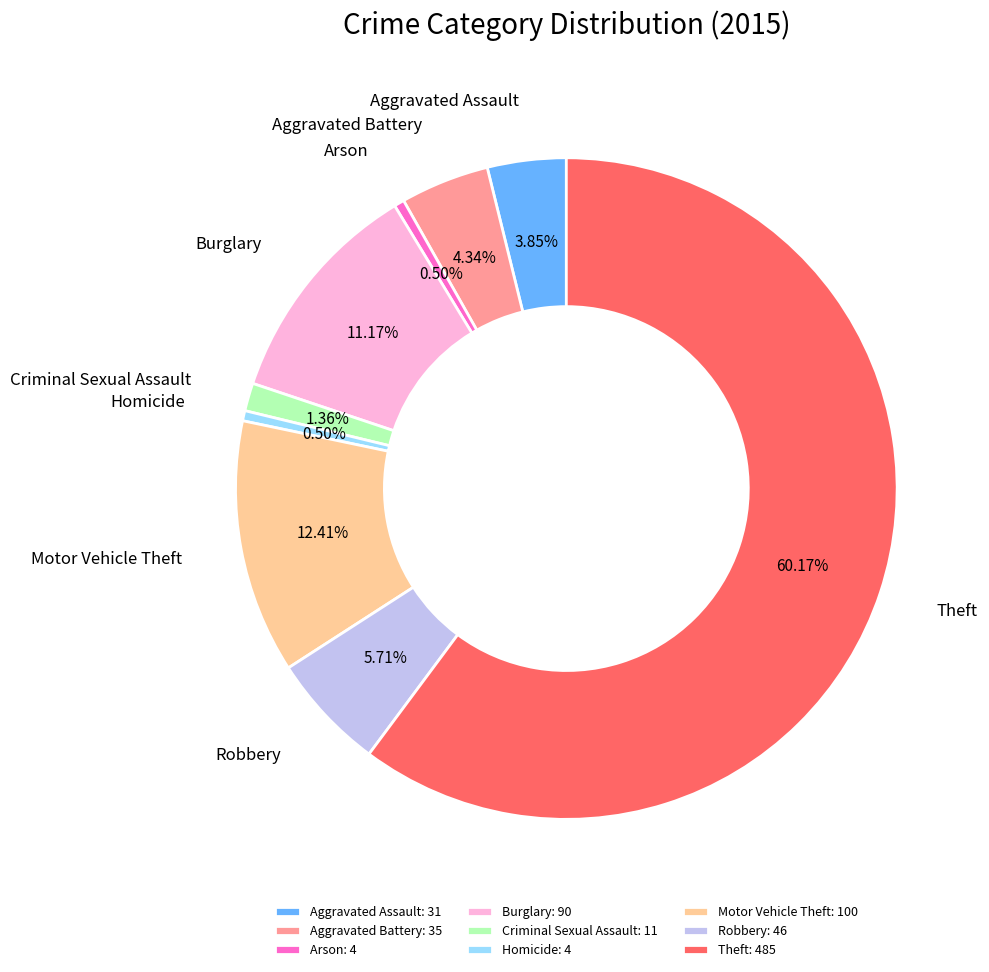

Do Motor Vehicle Theft and Aggravated Assault together represent more than half of the pie?

No